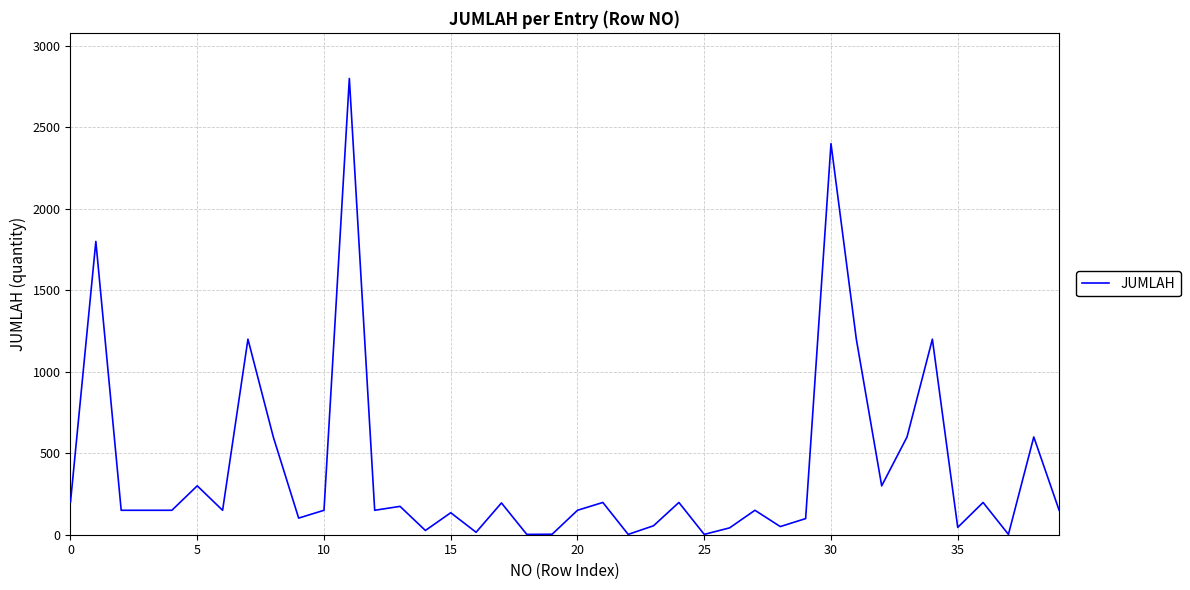

What is the smallest value displayed?

2